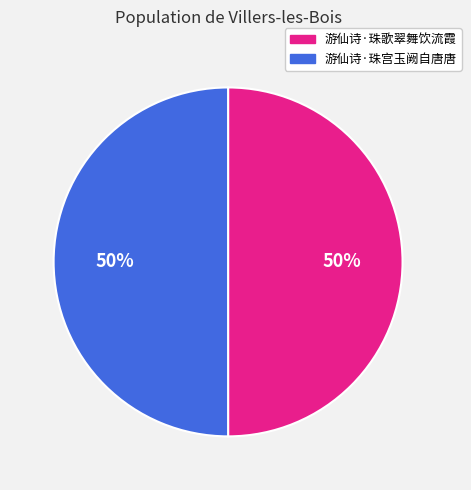

Approximately how many times larger is the value at 游仙诗·珠歌翠舞饮流霞 compared to 游仙诗·珠宫玉阙自唐唐?

1.0